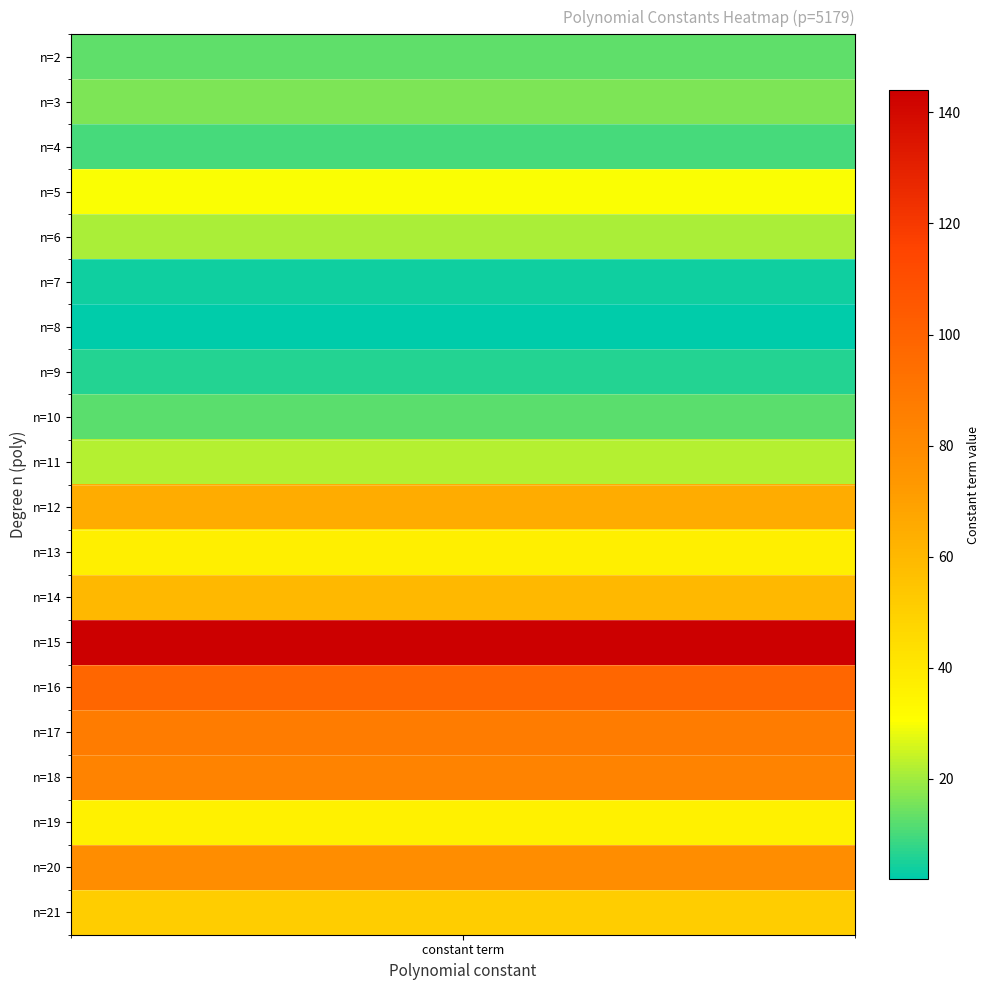

What is the change in value from n=7 to n=19?

+32